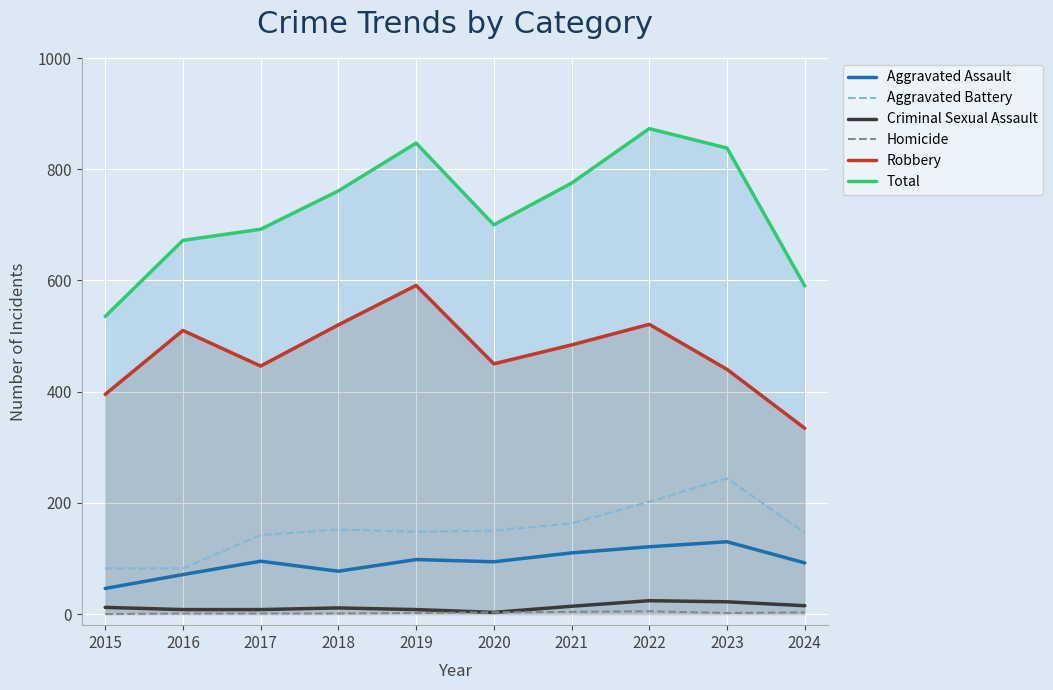

At how many categories does at least one series exceed 598?

8